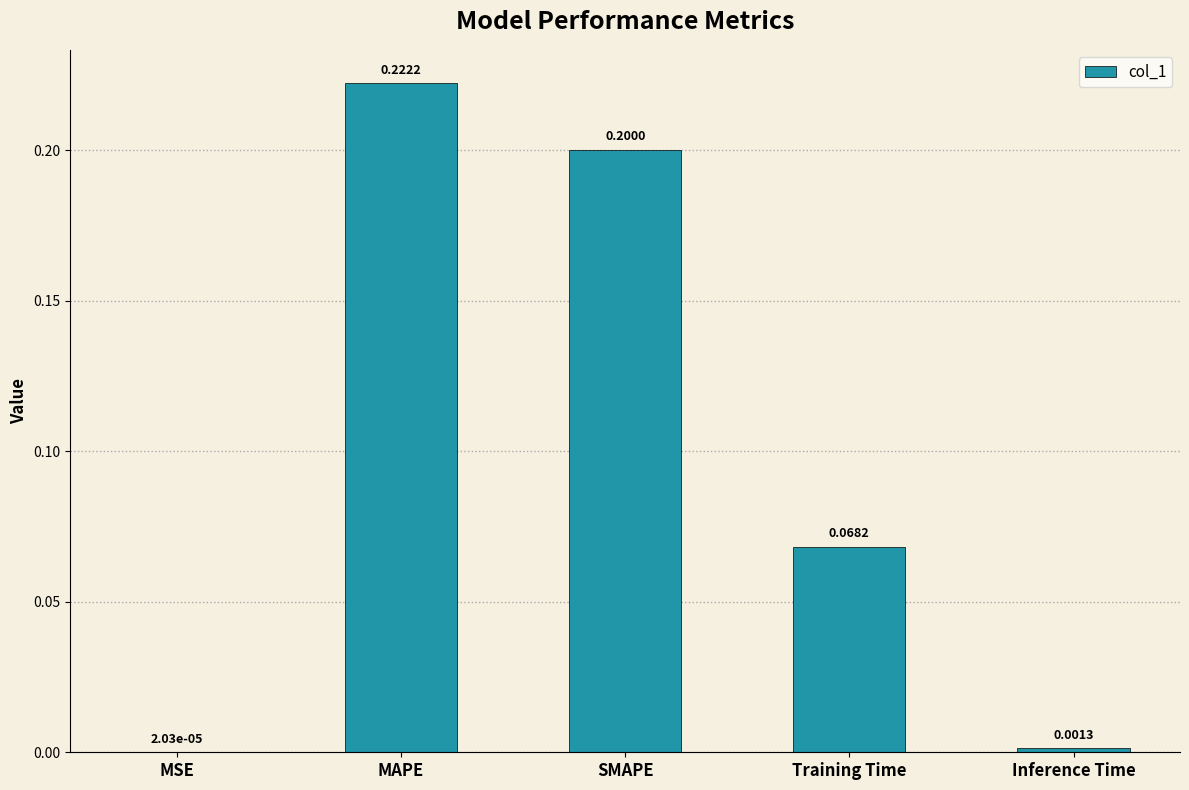

At which category does the chart reach its peak across all series?

MAPE